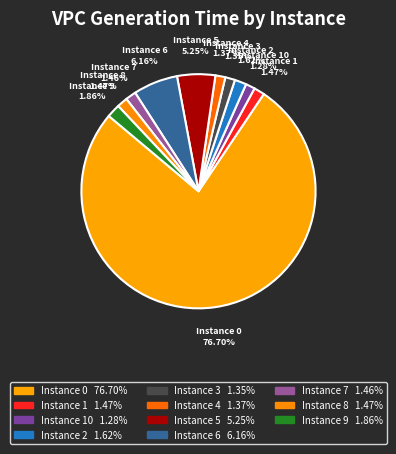

How many segments does this pie chart have?

11